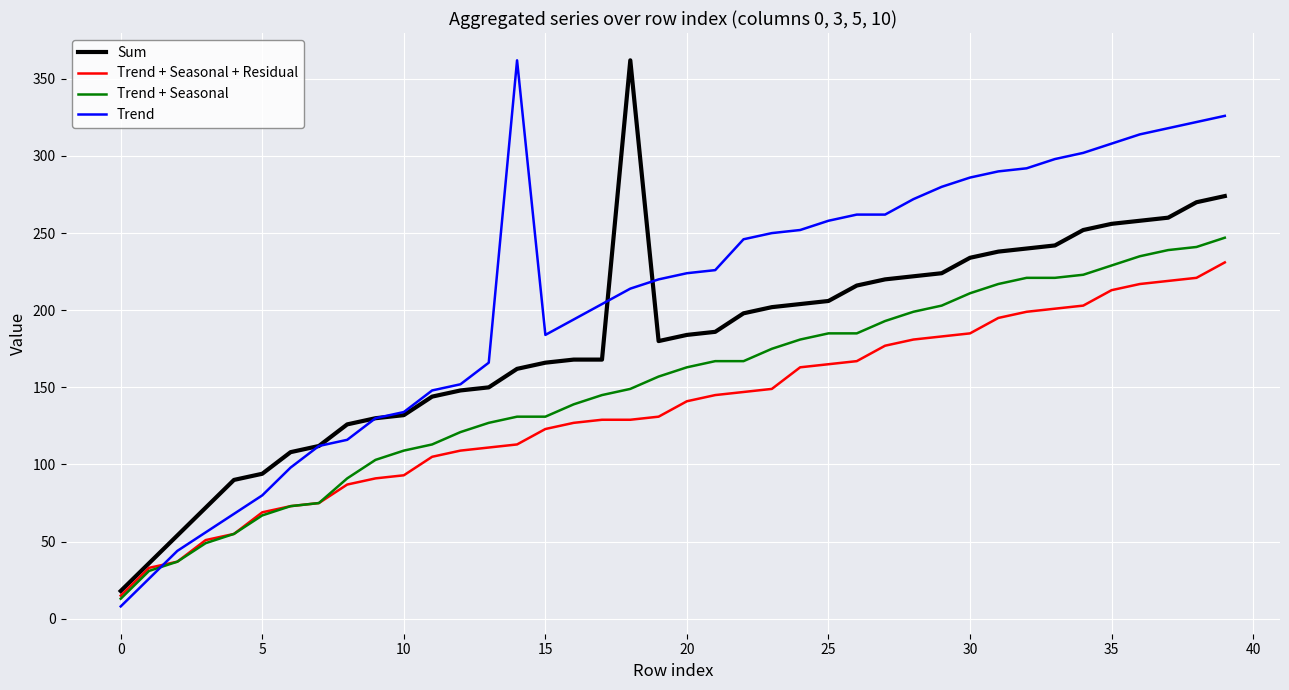

Which series has the largest total across all categories?

Trend